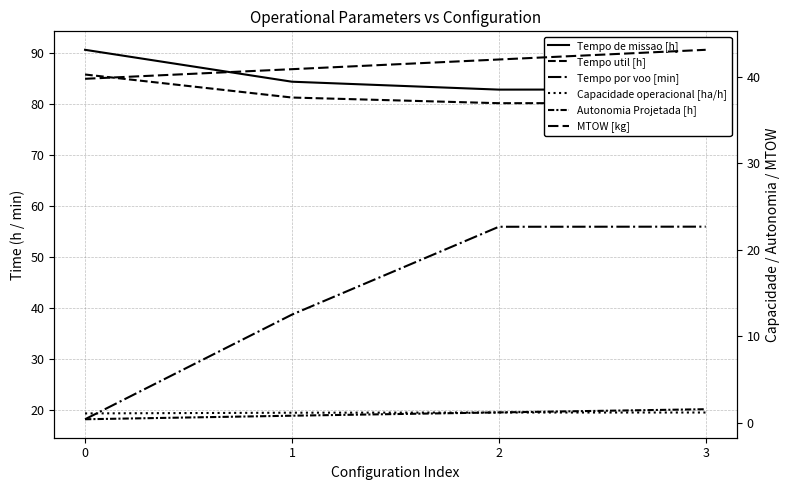

What is the minimum value for Tempo de missao [h]?

82.8